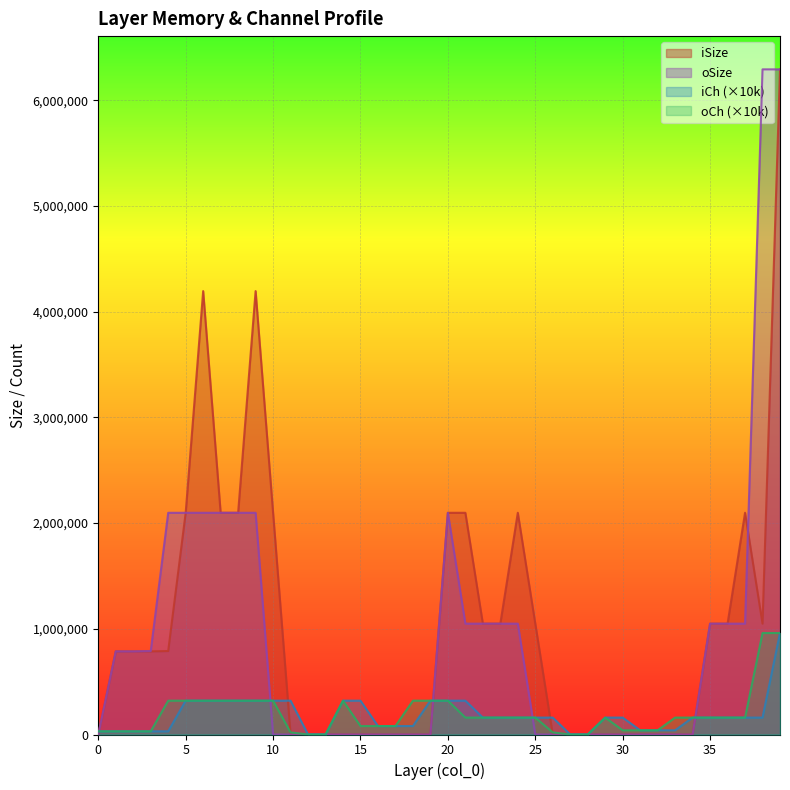

Which label corresponds to the largest value in the chart?

39